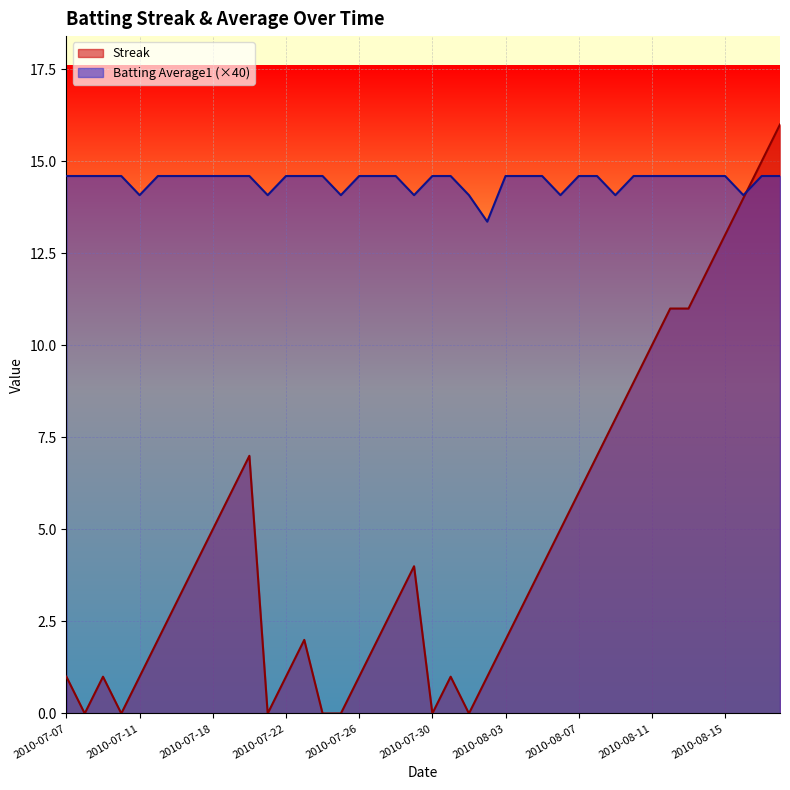

Which series has the largest total across all categories?

Batting Average1 (×40)